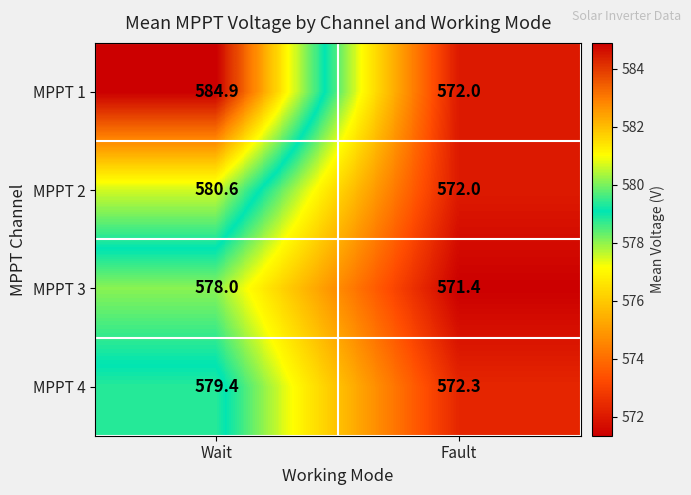

What is the total value across all series at Fault?

2287.7